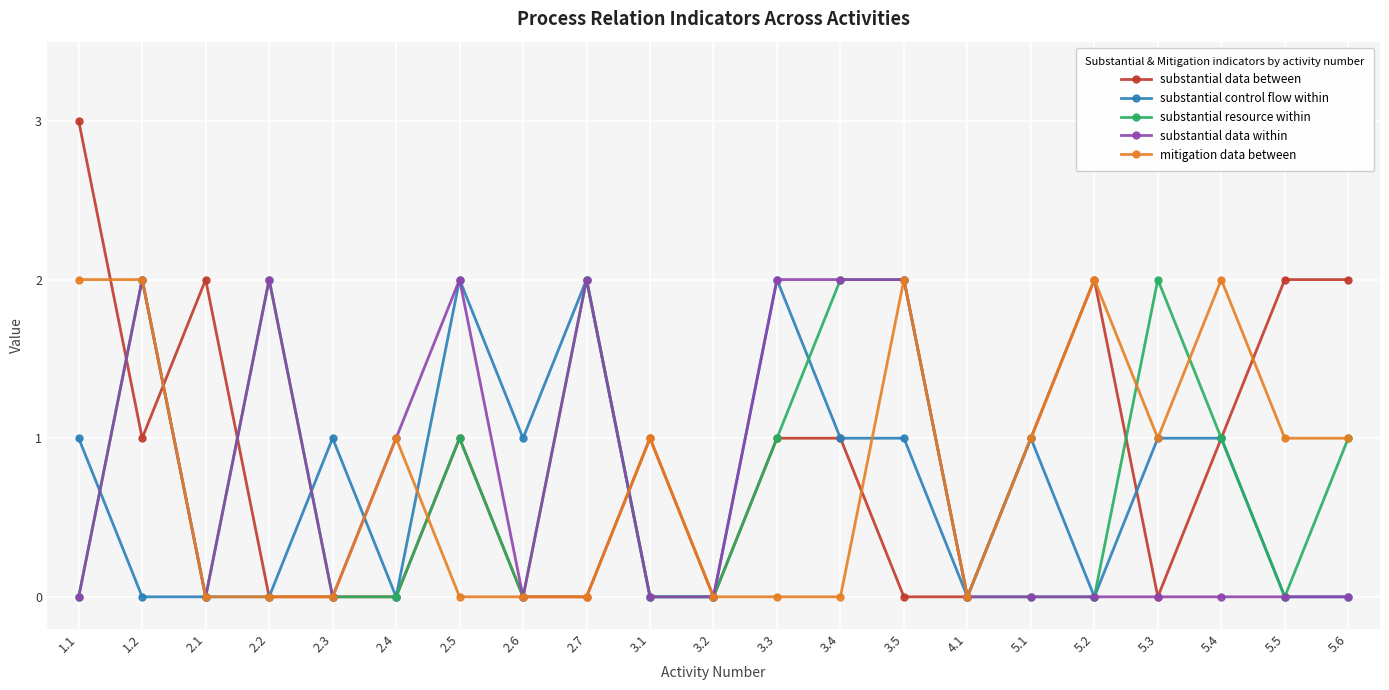

Reading left to right, extract all data points from this chart.

substantial data between: 3	1	2	0	0	0	1	0	0	1	0	1	1	0	0	1	2	0	1	2	2
substantial control flow within: 1	0	0	0	1	0	2	1	2	0	0	2	1	1	0	1	0	1	1	0	0
substantial resource within: 0	2	0	2	0	0	1	0	2	0	0	1	2	2	0	0	0	2	1	0	1
substantial data within: 0	2	0	2	0	1	2	0	2	0	0	2	2	2	0	0	0	0	0	0	0
mitigation data between: 2	2	0	0	0	1	0	0	0	1	0	0	0	2	0	1	2	1	2	1	1